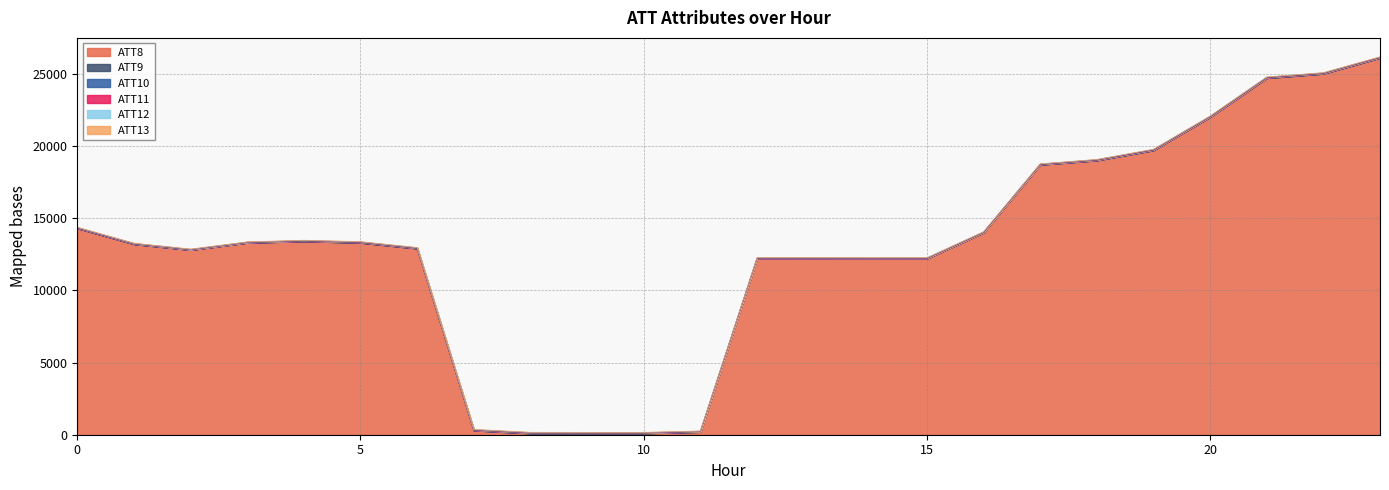

Rank the categories by ATT12 value from highest to lowest.

21, 23, 20, 19, 22, 18, 17, 16, 15, 8, 9, 14, 10, 7, 13, 12, 11, 6, 5, 0, 4, 1, 2, 3